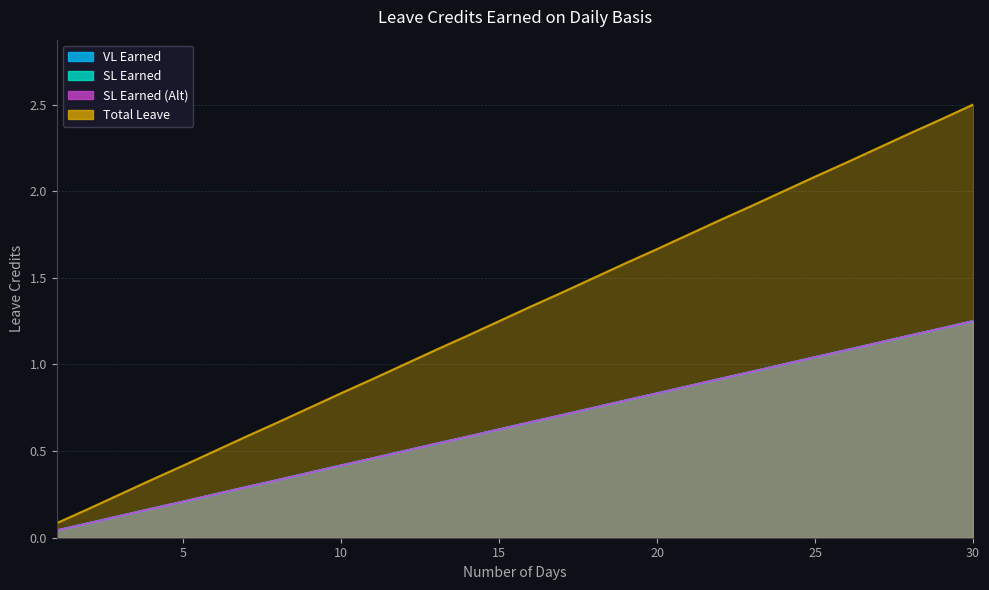

At which label is Total Leave closest to 1?

12